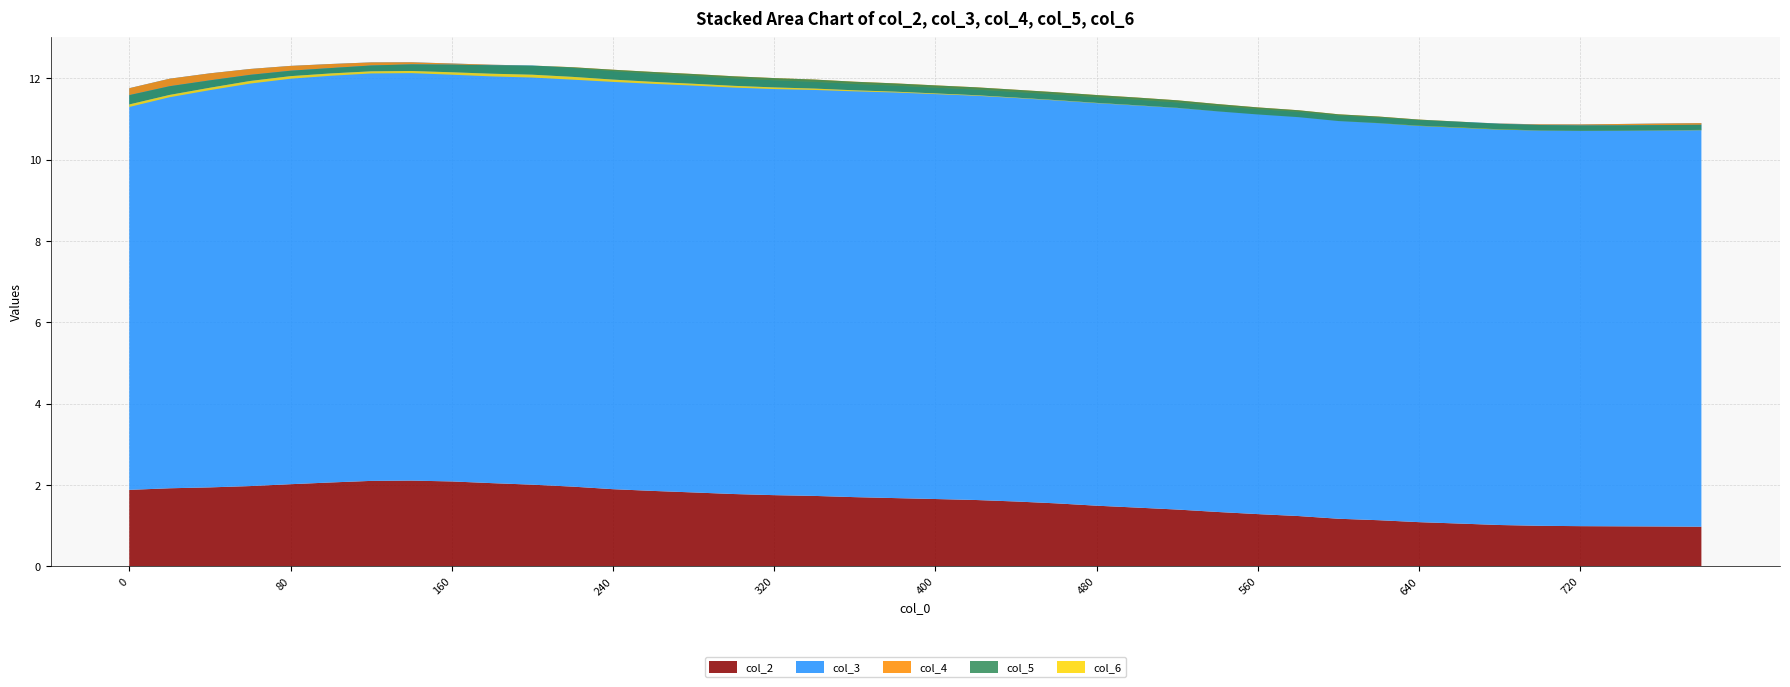

Reading left to right, extract all data points from this chart.

col_2: 1.9	1.9	1.9	2.0	2.0	2.1	2.1	2.1	2.1	2.0	2.0	2.0	1.9	1.9	1.8	1.8	1.7	1.7	1.7	1.7	1.7	1.6	1.6	1.5	1.5	1.4	1.4	1.3	1.3	1.2	1.2	1.1	1.1	1.0	1.0	1.0	1.0	1.0	1.0	1.0
col_3: 9.9	10.1	10.2	10.3	10.3	10.3	10.3	10.3	10.3	10.3	10.3	10.3	10.3	10.3	10.2	10.2	10.2	10.2	10.2	10.1	10.1	10.1	10.1	10.1	10.0	10.0	10.0	10.0	10.0	9.9	9.9	9.9	9.9	9.9	9.9	9.9	9.9	9.9	9.9	9.9
col_4: -0.2	-0.2	-0.2	-0.1	-0.1	-0.1	-0.1	-0.1	-0.0	-0.0	-0.0	0.0	0.0	0.0	0.0	0.1	0.1	0.1	0.1	0.1	0.1	0.1	0.1	0.1	0.1	0.1	0.1	0.0	0.0	0.0	0.0	0.0	0.0	0.0	-0.0	-0.0	-0.0	-0.0	-0.0	-0.0
col_5: -0.2	-0.2	-0.2	-0.2	-0.1	-0.1	-0.1	-0.2	-0.2	-0.2	-0.2	-0.2	-0.2	-0.2	-0.2	-0.2	-0.2	-0.2	-0.2	-0.2	-0.2	-0.2	-0.2	-0.2	-0.2	-0.2	-0.2	-0.2	-0.2	-0.2	-0.2	-0.2	-0.2	-0.2	-0.1	-0.1	-0.1	-0.1	-0.1	-0.1
col_6: -0.1	-0.1	-0.1	-0.1	-0.1	-0.1	-0.1	-0.1	-0.1	-0.1	-0.1	-0.1	-0.1	-0.0	-0.0	-0.0	-0.0	-0.0	-0.0	-0.0	-0.0	-0.0	-0.0	-0.0	-0.0	-0.0	-0.0	-0.0	0.0	0.0	0.0	0.0	0.0	0.0	0.0	0.0	0.0	0.0	0.0	0.0